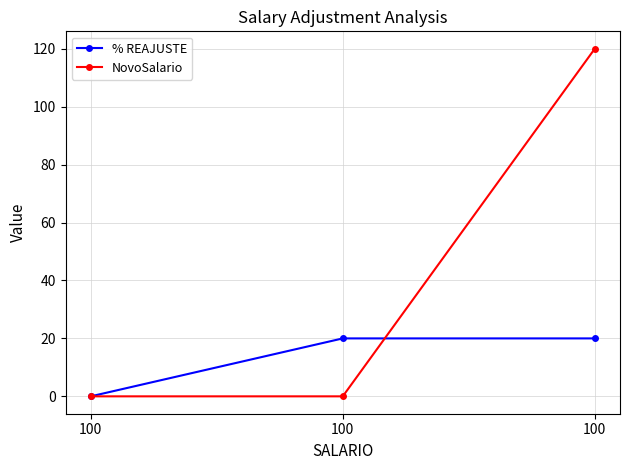

What are all the series names shown in the legend?

% REAJUSTE, NovoSalario